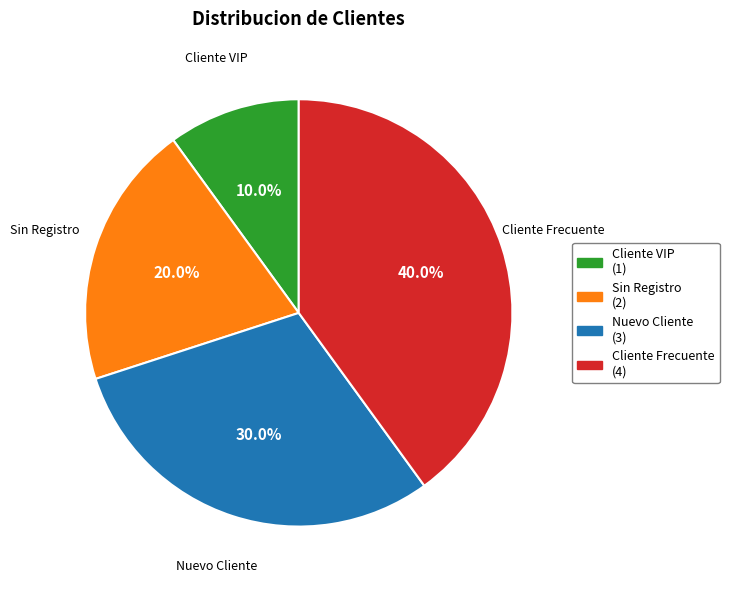

Is there any slice that represents more than half of the pie?

No